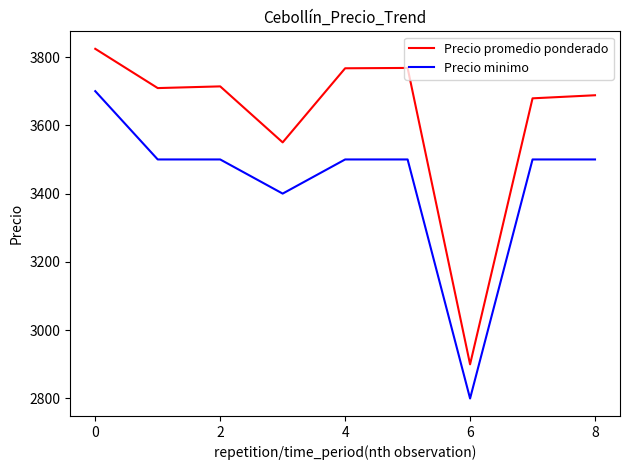

Which series has the widest spread of values?

Precio promedio ponderado